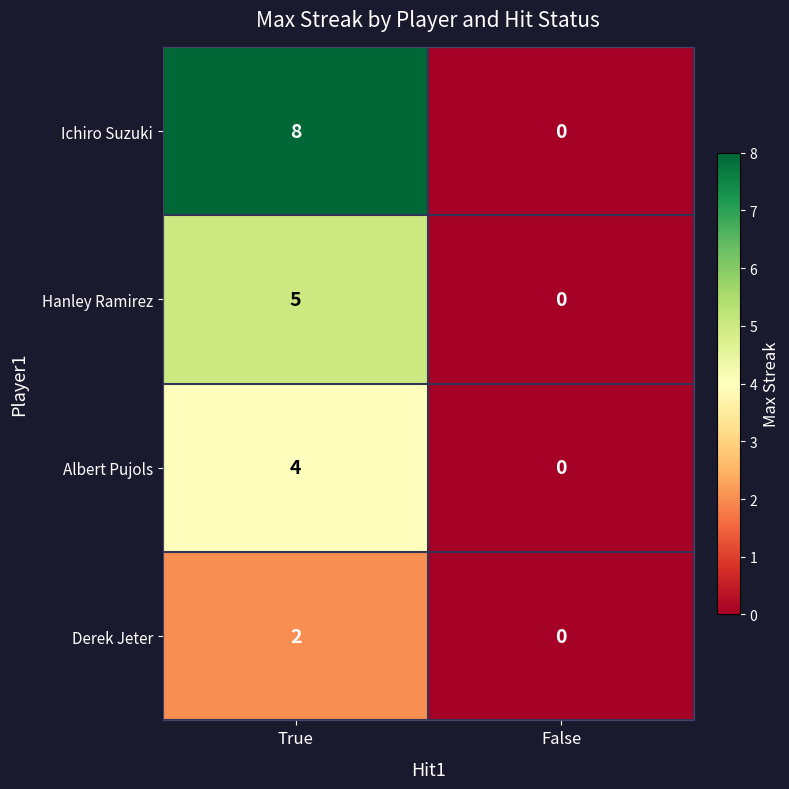

At how many categories does at least one series exceed 3?

1